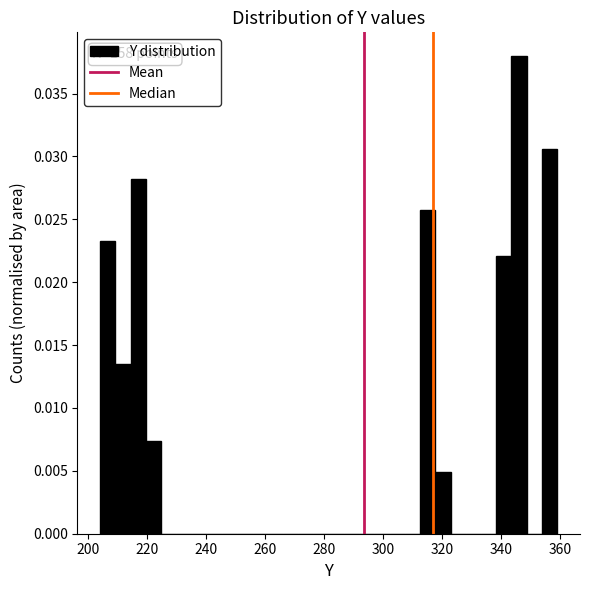

Around what value on the x-axis is the tallest bar? Give the approximate position of its centre, as read against the axis.

346